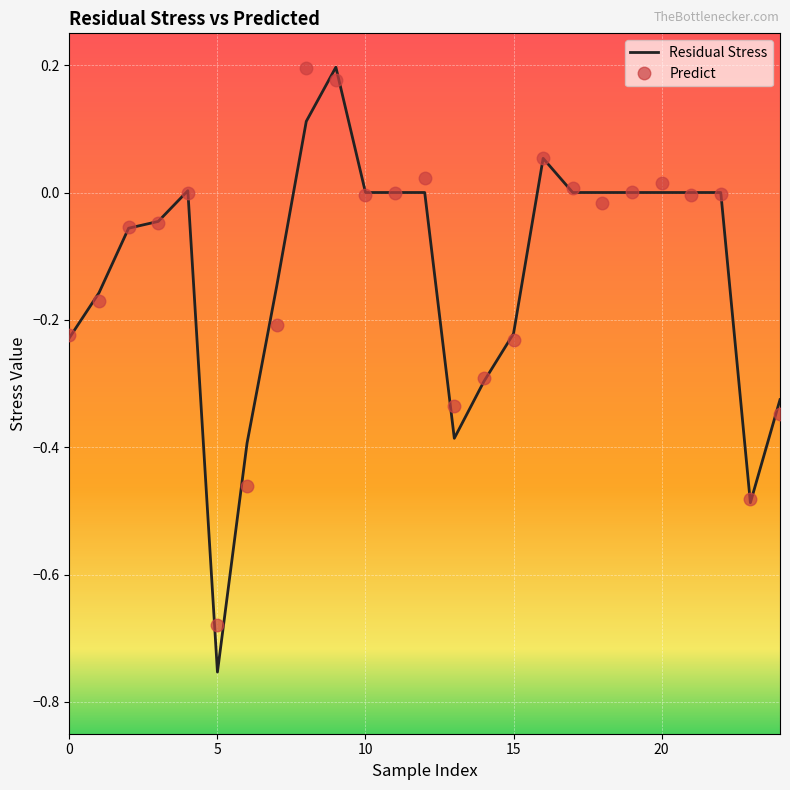

Which series has the widest spread of values?

Residual Stress